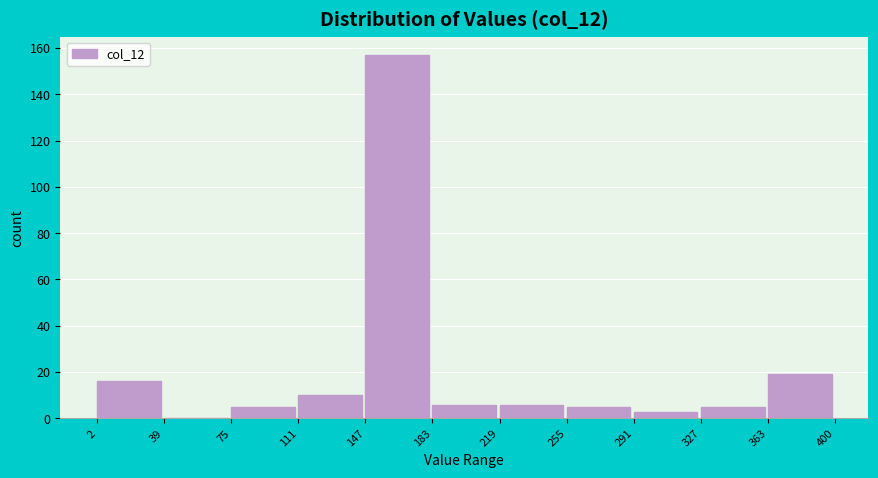

Over which range of the x-axis is the bar tallest?

147 to 183